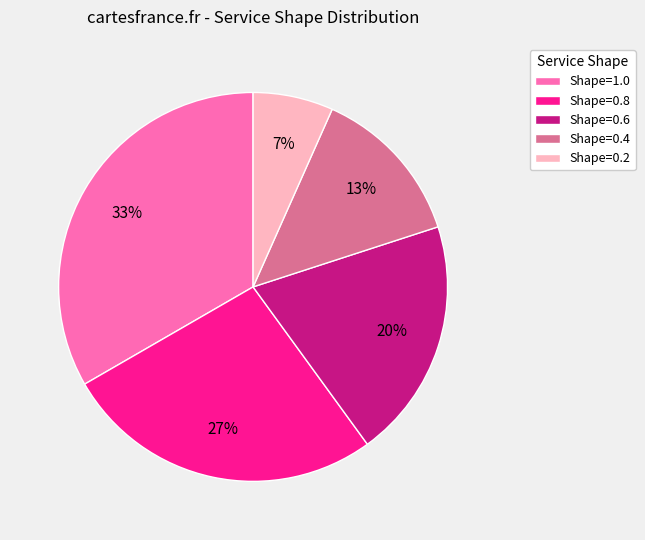

What percentage is the Shape=0.4 slice, to the nearest percent?

13%